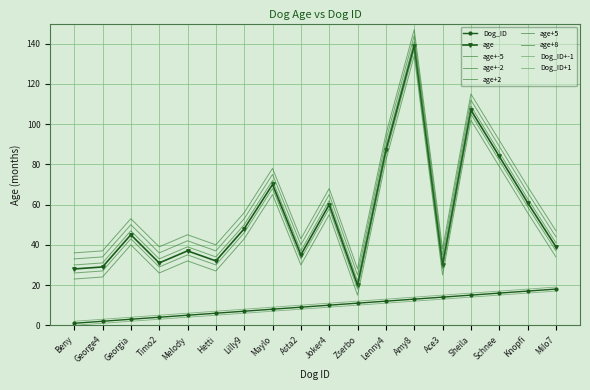

Reading left to right, transcribe all the data shown in this chart.

Dog_ID: 1	2	3	4	5	6	7	8	9	10	11	12	13	14	15	16	17	18
age: 28	29	45	31	37	32	48	70	35	60	20	87	139	30	107	84	61	39